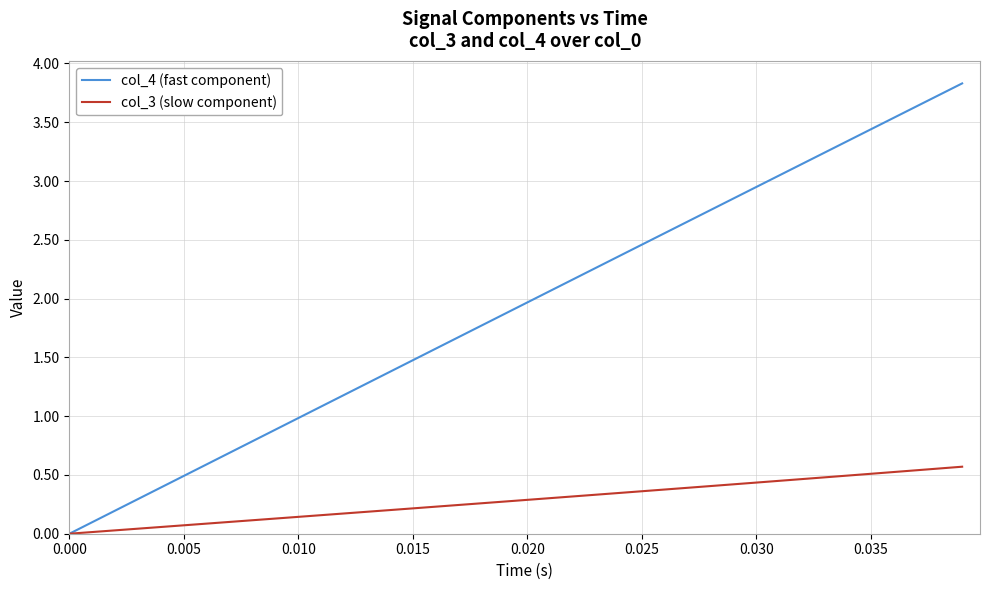

Rank the series by their maximum value, from highest to lowest.

col_4 (fast component), col_3 (slow component)